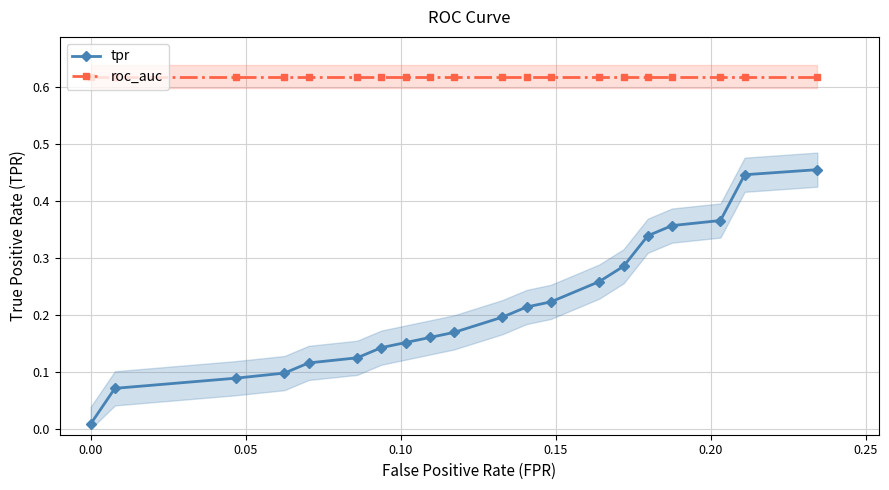

True or false: tpr and roc_auc cross at least once.

False